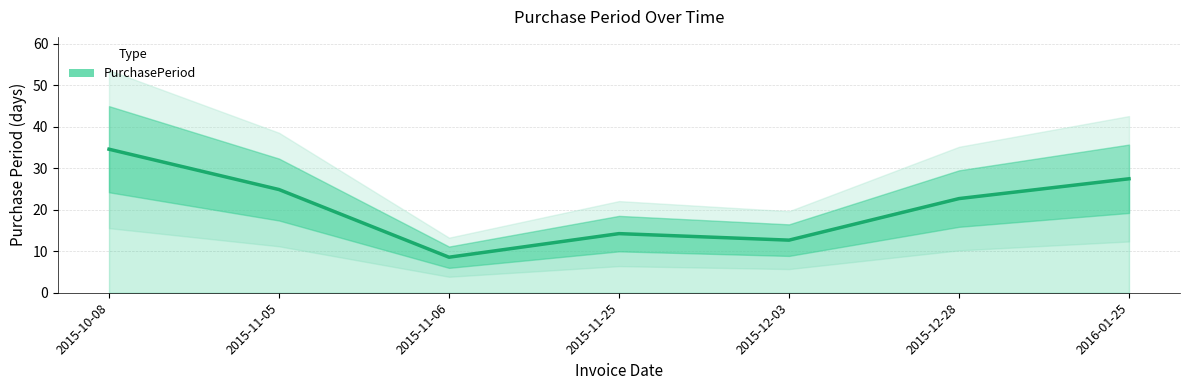

Reading right to left, list all the values displayed in this chart.

2016-01-25=27.4	2015-12-28=22.7	2015-12-03=12.7	2015-11-25=14.2	2015-11-06=8.6	2015-11-05=24.9	2015-10-08=34.6